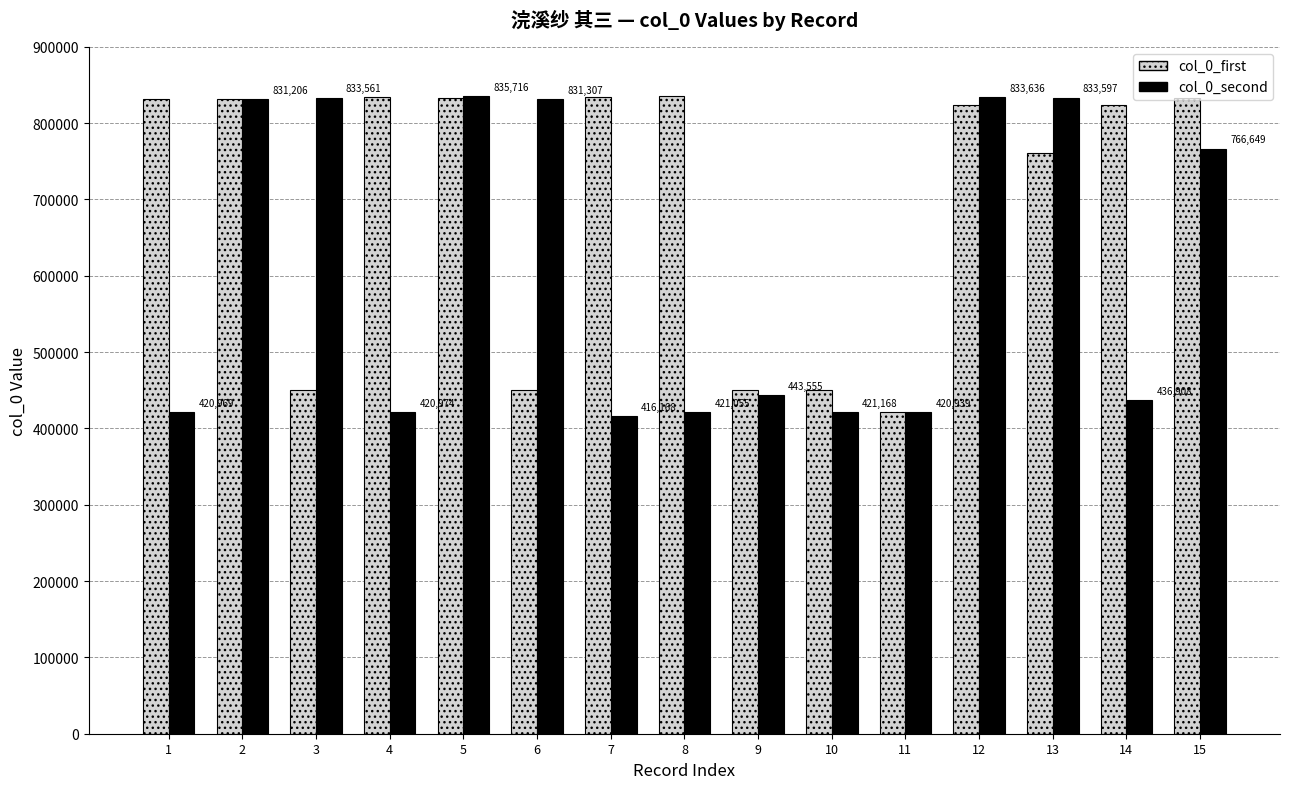

The value of col_0_second at 13 is 833597. True or false?

True